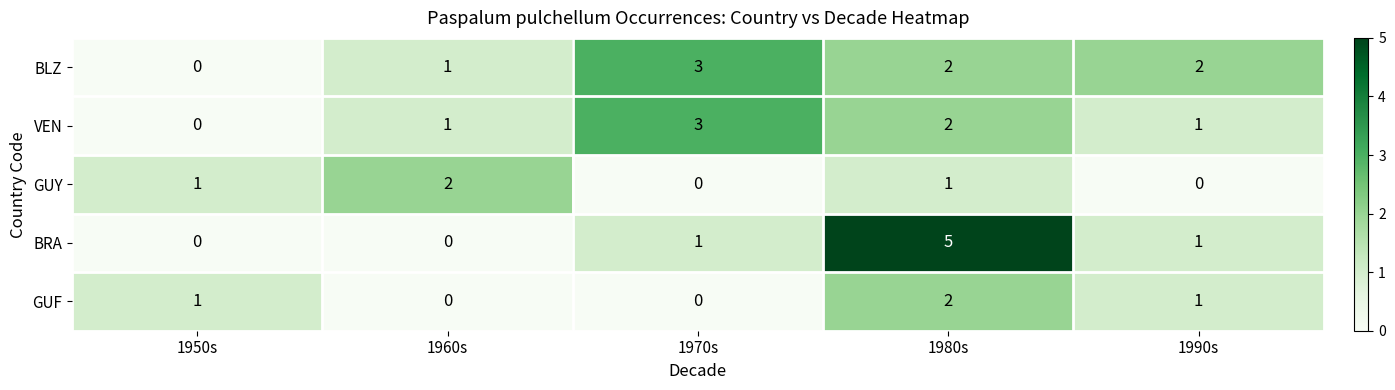

What is the highest value of the BRA series?

5